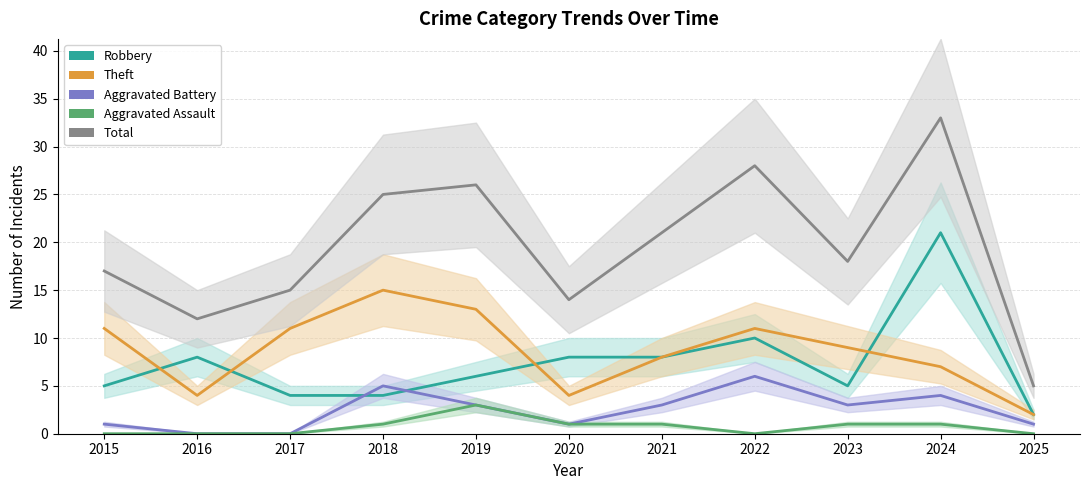

In Aggravated Assault, how many points are higher than both neighbors (excluding endpoints)?

1